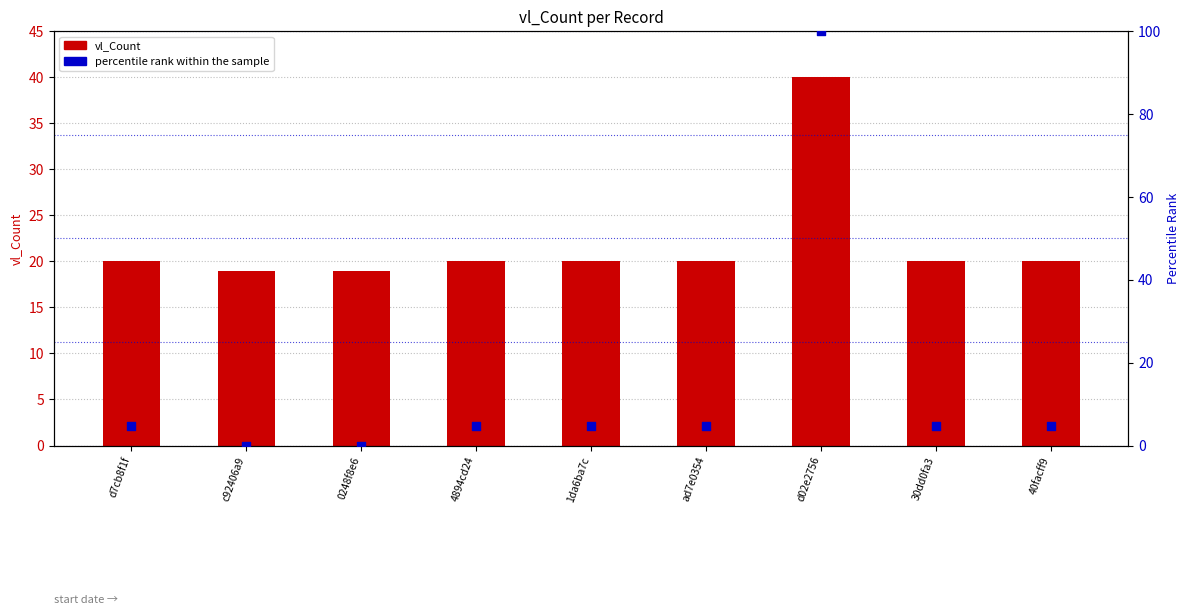

At which category is the sum across all series the highest?

d02e2756